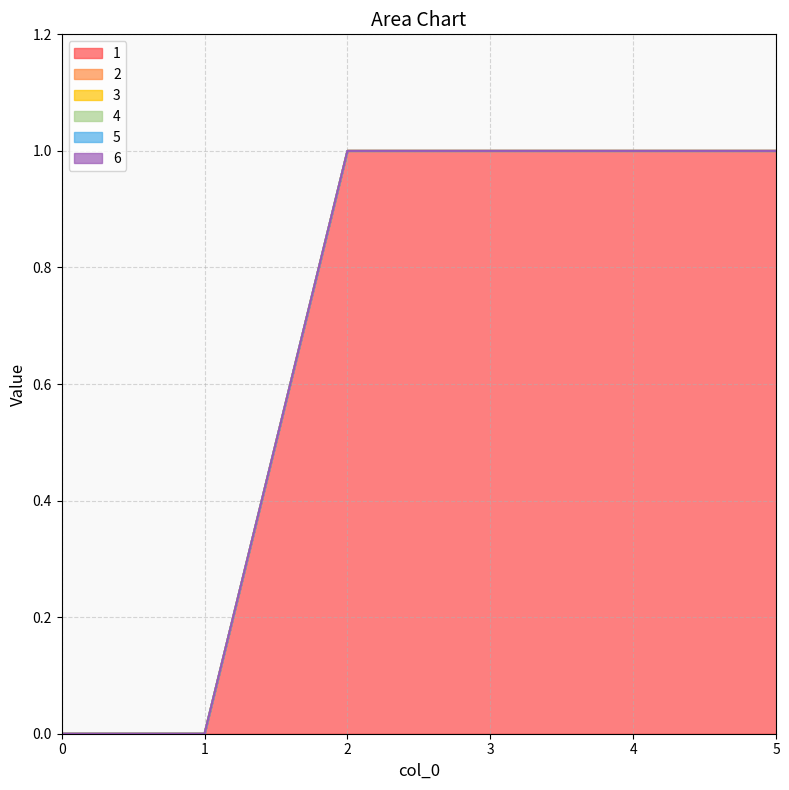

What is the spread (max minus min) of values at 2?

1